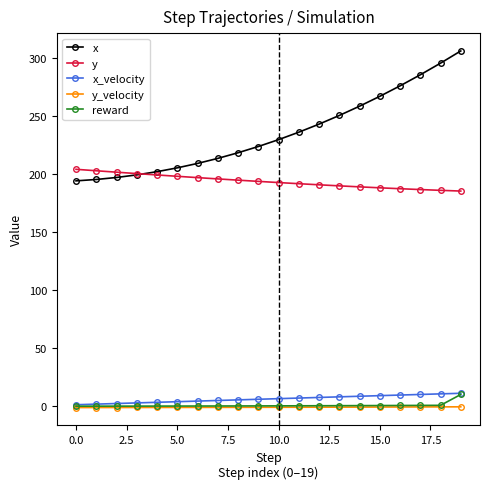

Does the chart have visible grid lines?

No